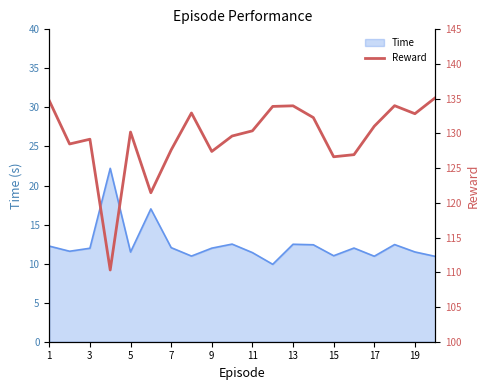

True or false: the data shows 185.7 at 1.

False